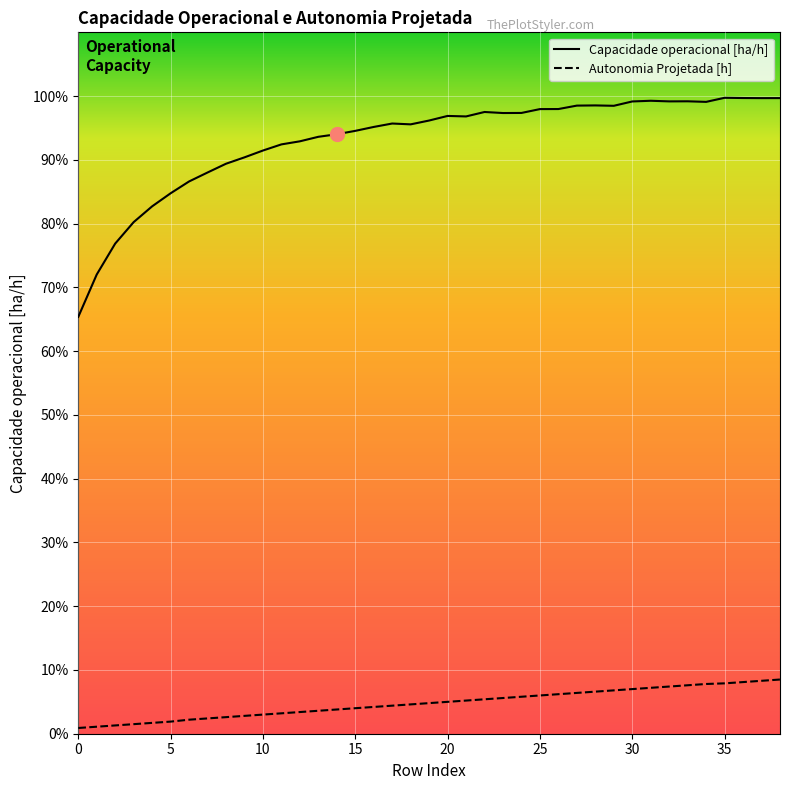

How many Autonomia Projetada [h] values are between 0 and 1?

39